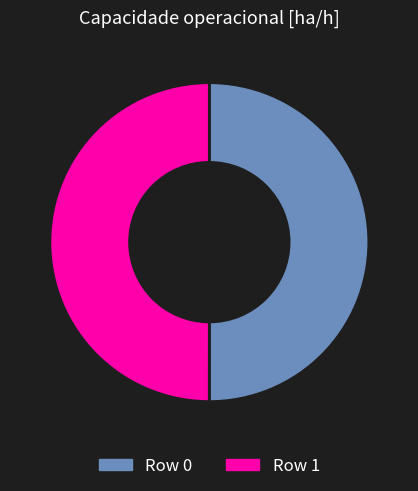

What is the ratio of the value at Row 1 to the value at Row 0?

1.0